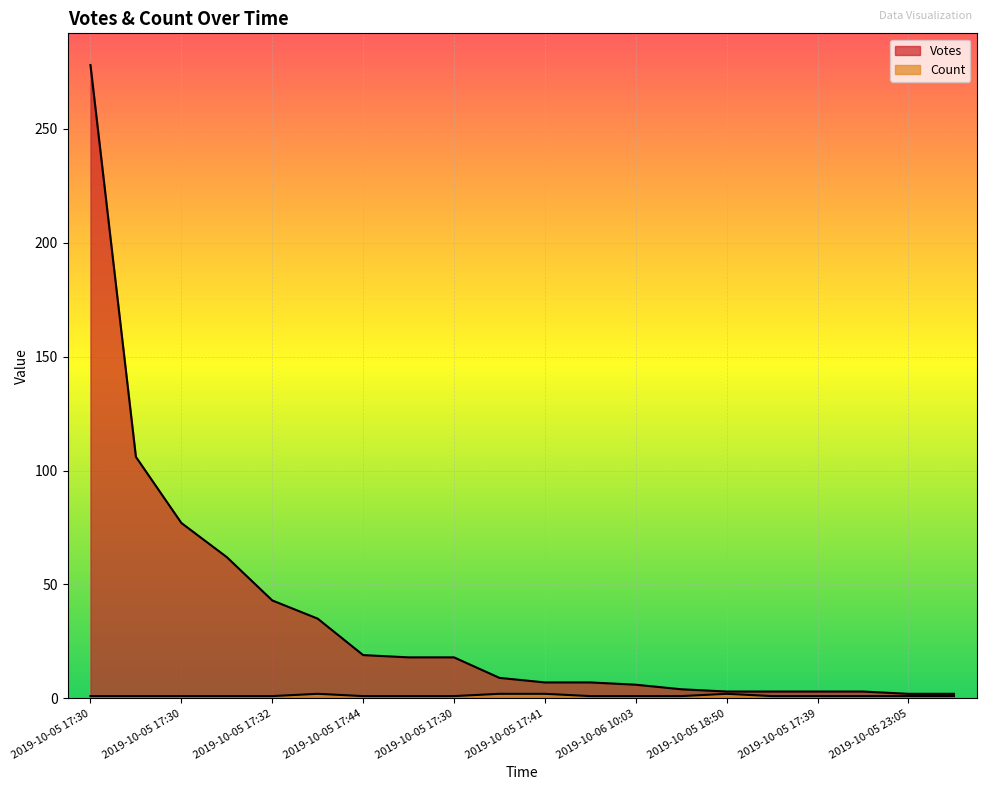

True or false: Count has a value of 2 at 2019-10-05 18:55.

False